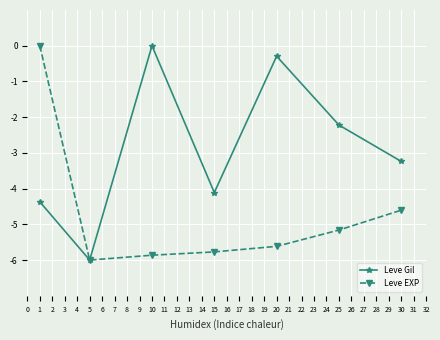

Reading left to right, list all the values displayed in this chart.

Leve Gil: -4.4	-6.0	0.0	-4.1	-0.3	-2.2	-3.2
Leve EXP: 0.0	-6.0	-5.9	-5.8	-5.6	-5.2	-4.6